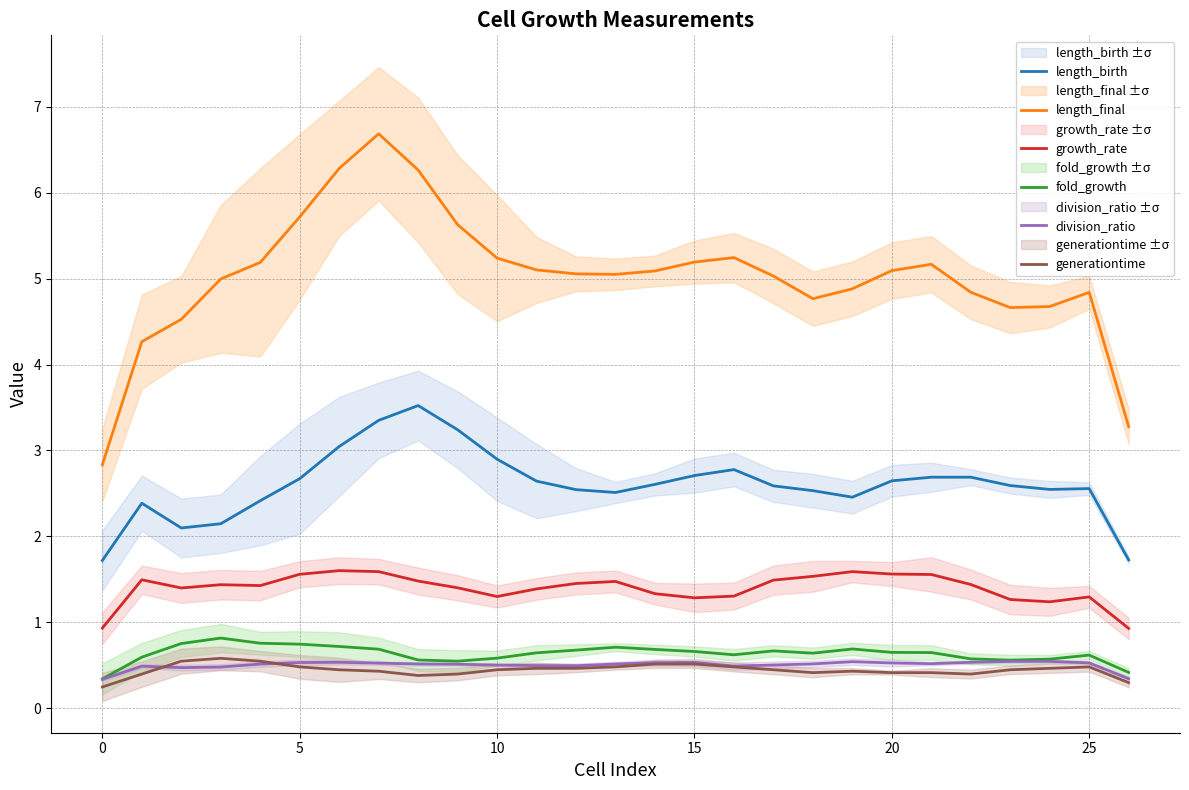

What is the difference between the maximum and minimum values in the fold_growth series?

0.5